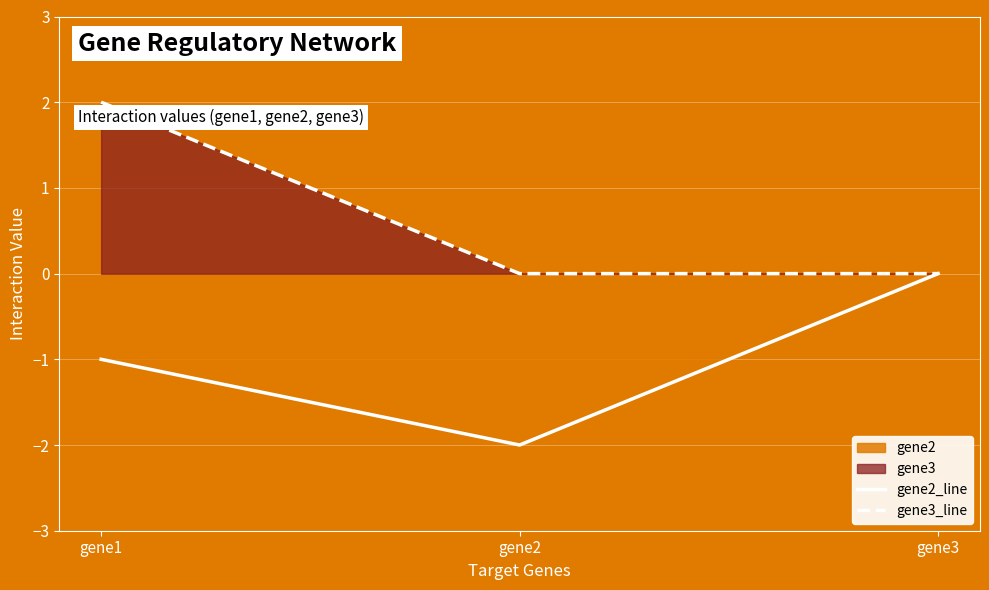

At which label does gene2_line first exceed -1?

gene3